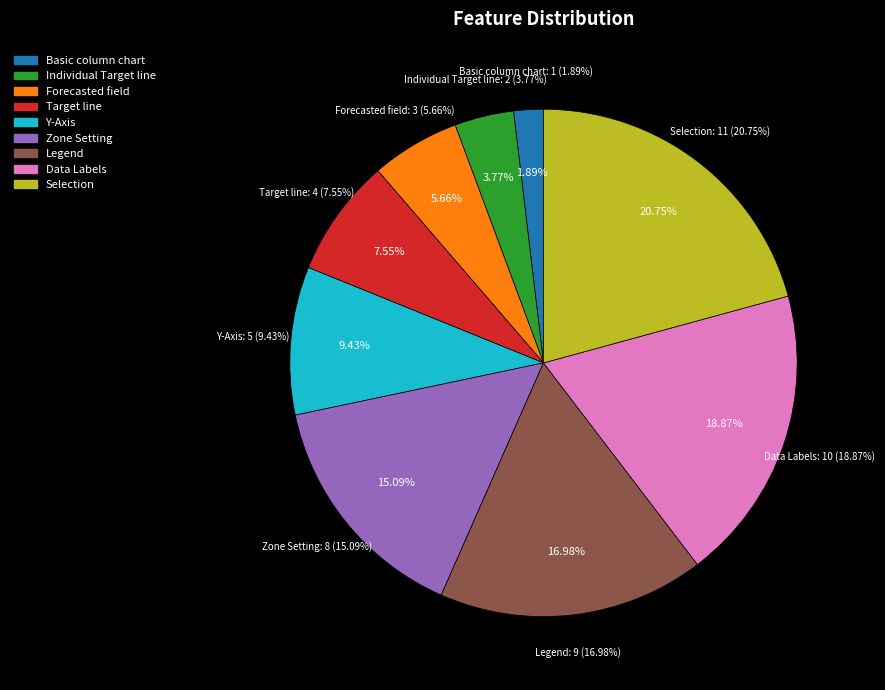

Is it true that Data Labels is 19% of the pie?

True